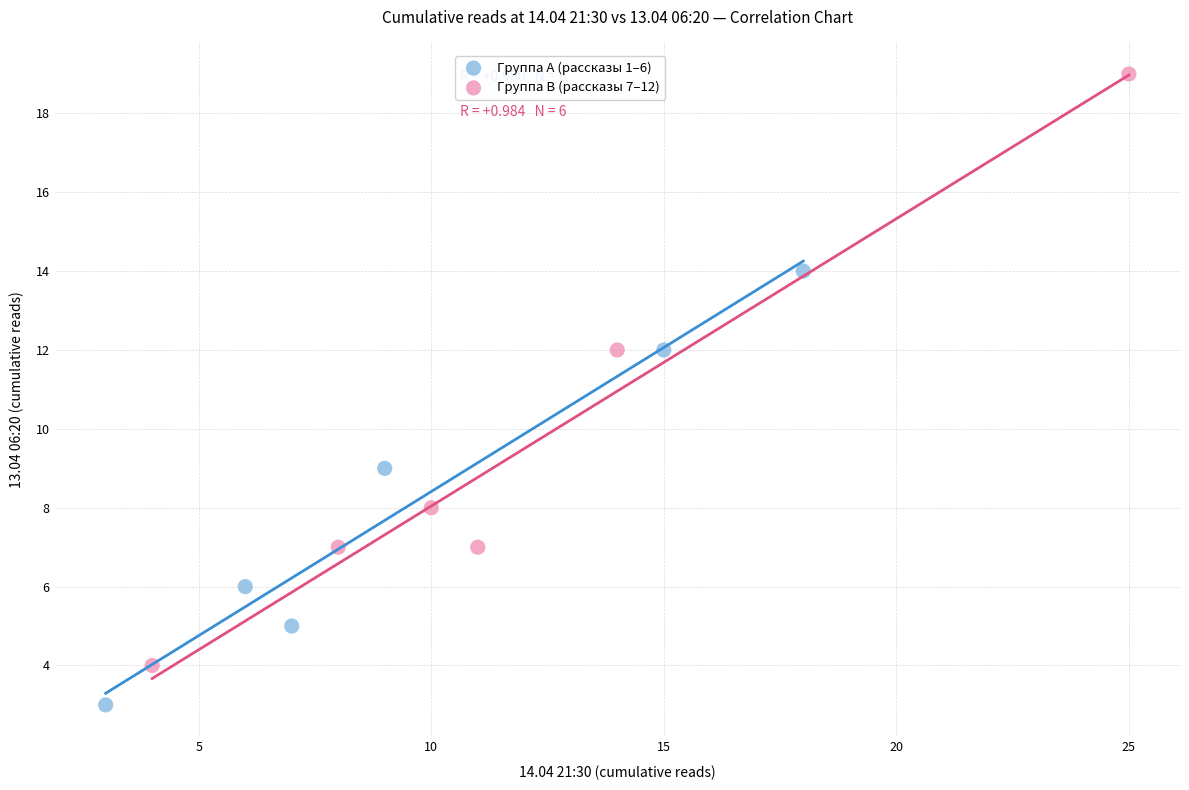

Which series reaches the maximum Y coordinate?

Группа B (рассказы 7–12)